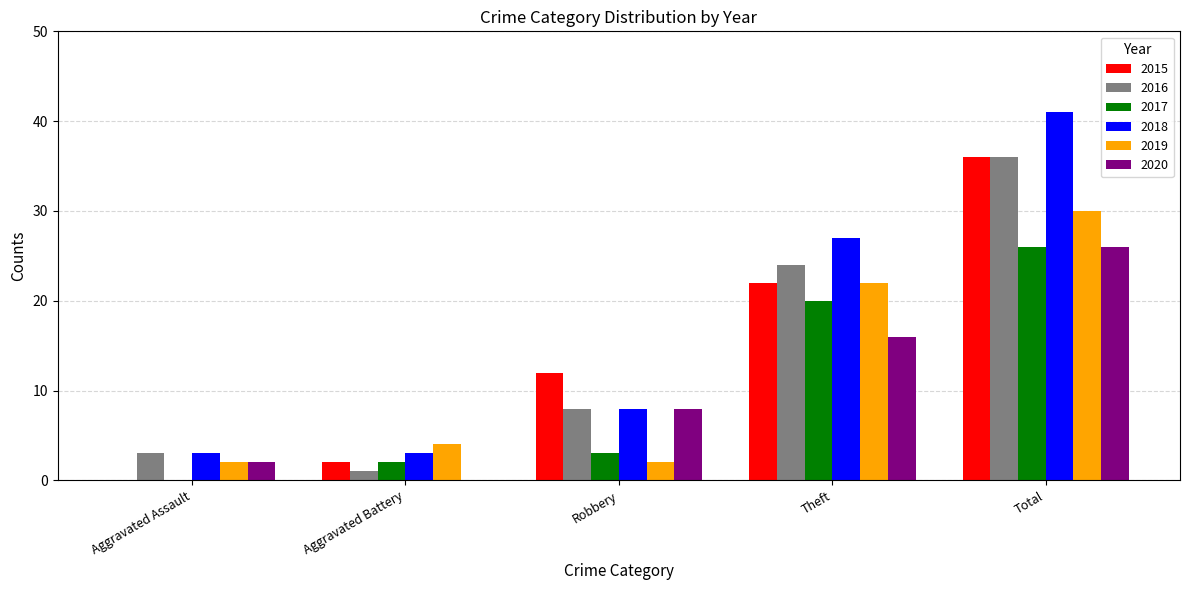

At which label does 2019 reach its peak?

Total